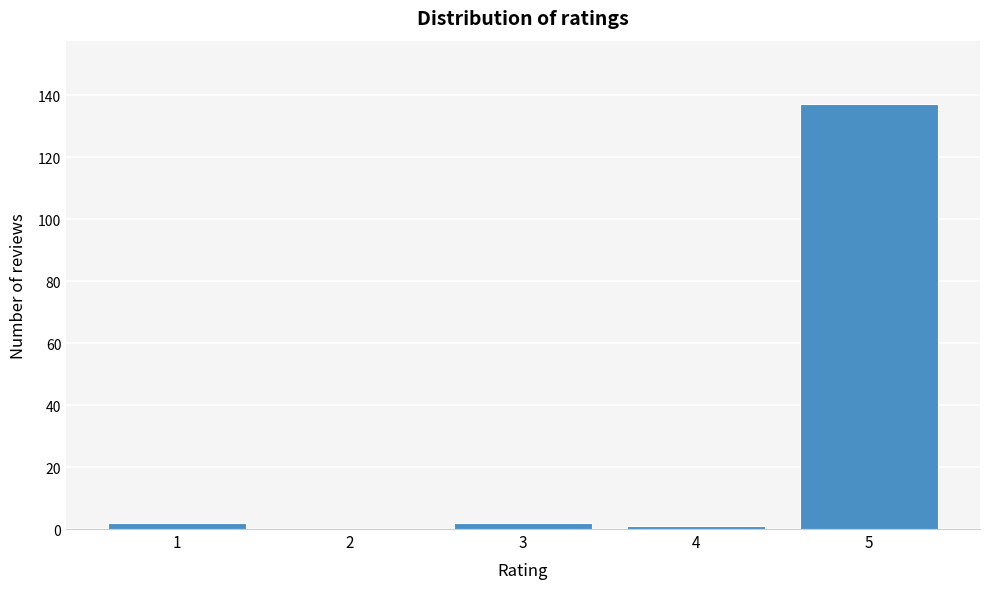

Reading right to left, transcribe all the data shown in this chart.

5=137	4=1	3=2	2=0	1=2